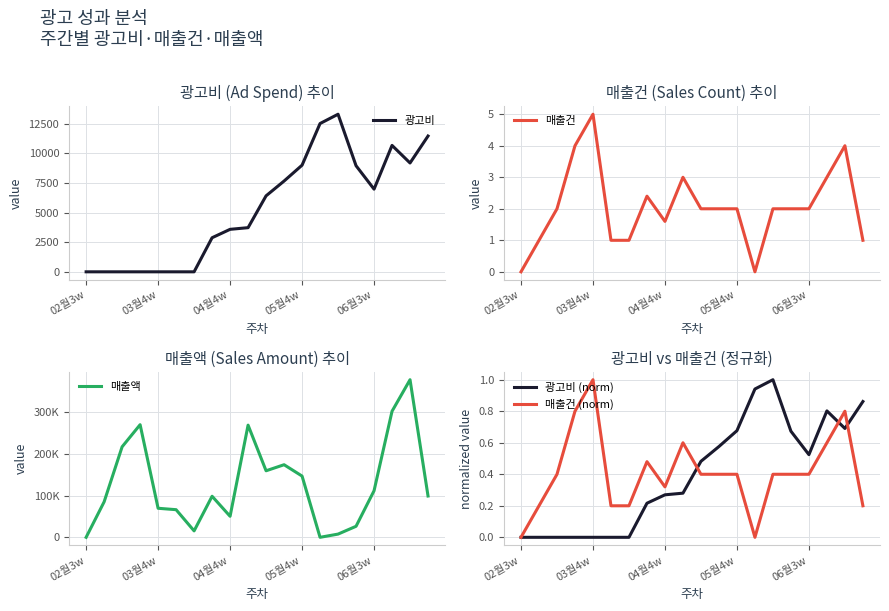

What is the average value of the 매출건 series?

2.0